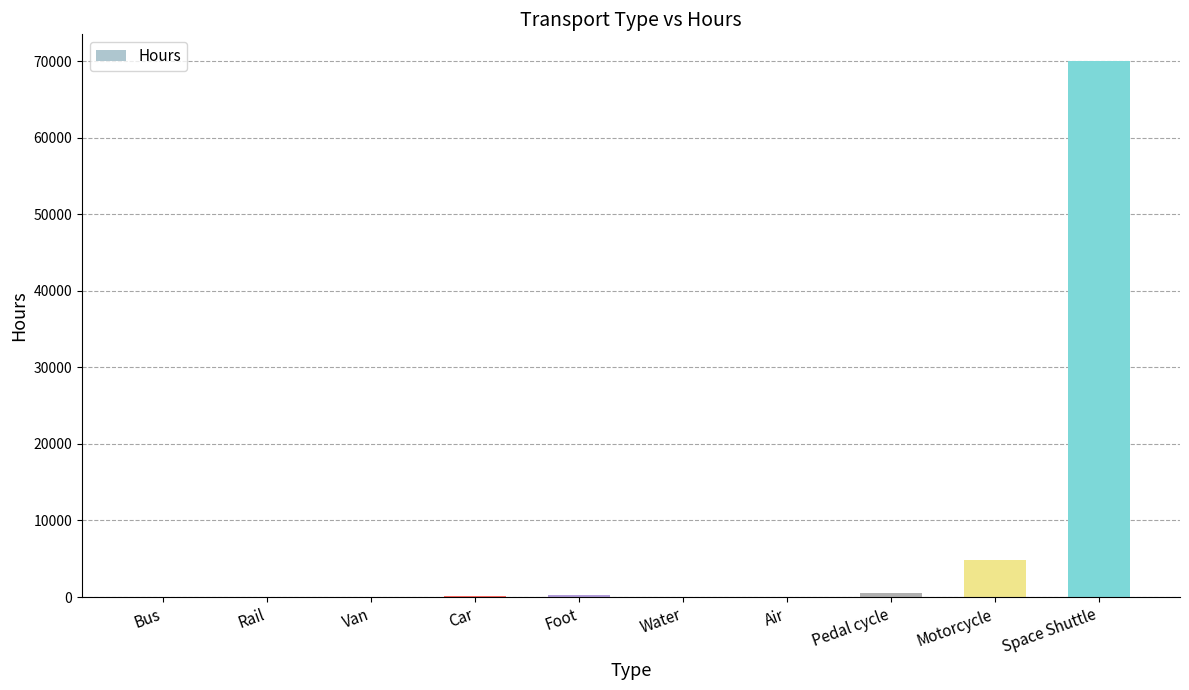

What is the sum of all values?

75921.9